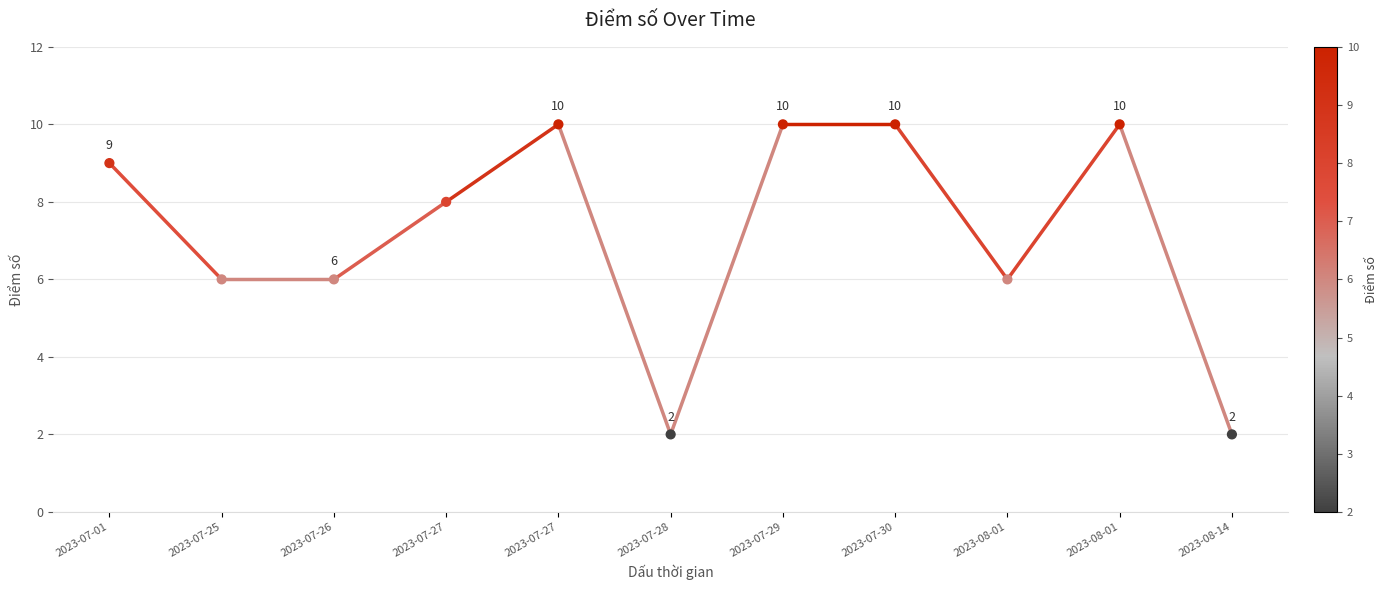

Which has a higher value, 2023-07-27 or 2023-07-30?

2023-07-30